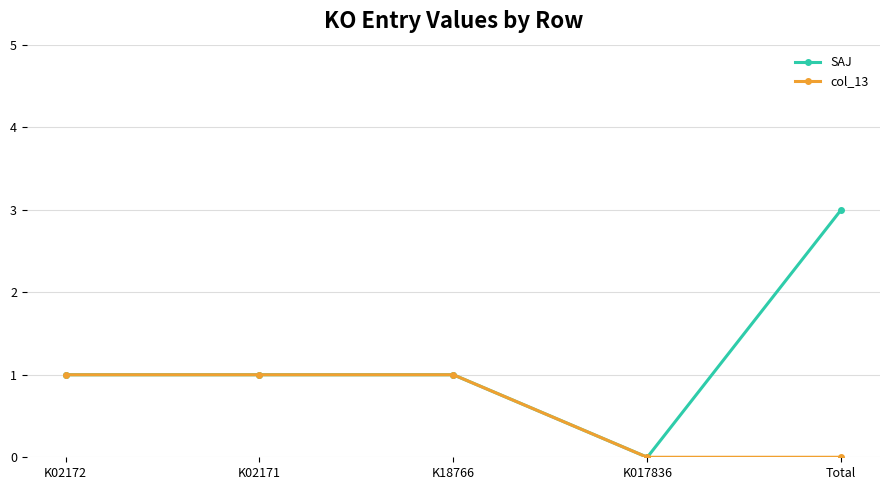

What is the difference between the maximum and minimum values in the col_13 series?

1